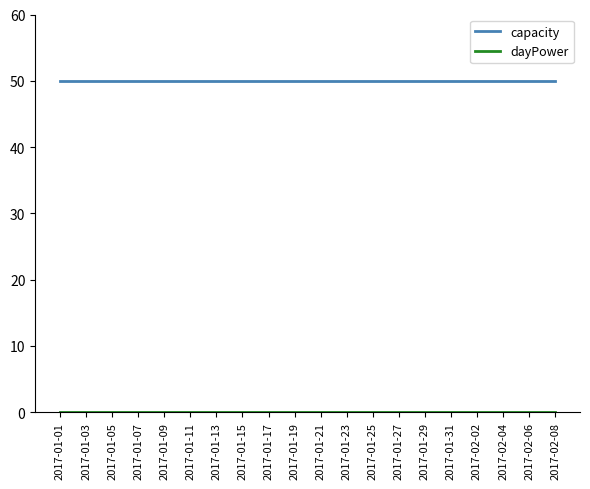

Which series has the largest range (max minus min)?

capacity